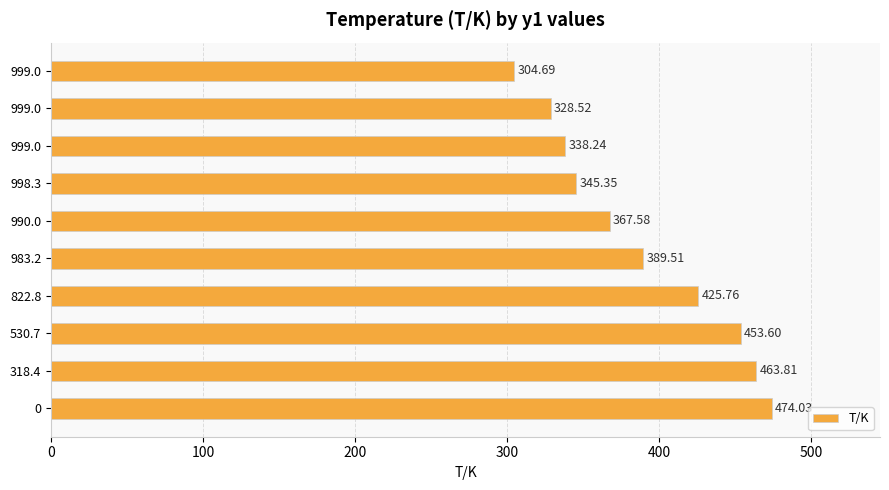

Count the number of data series in this chart.

1